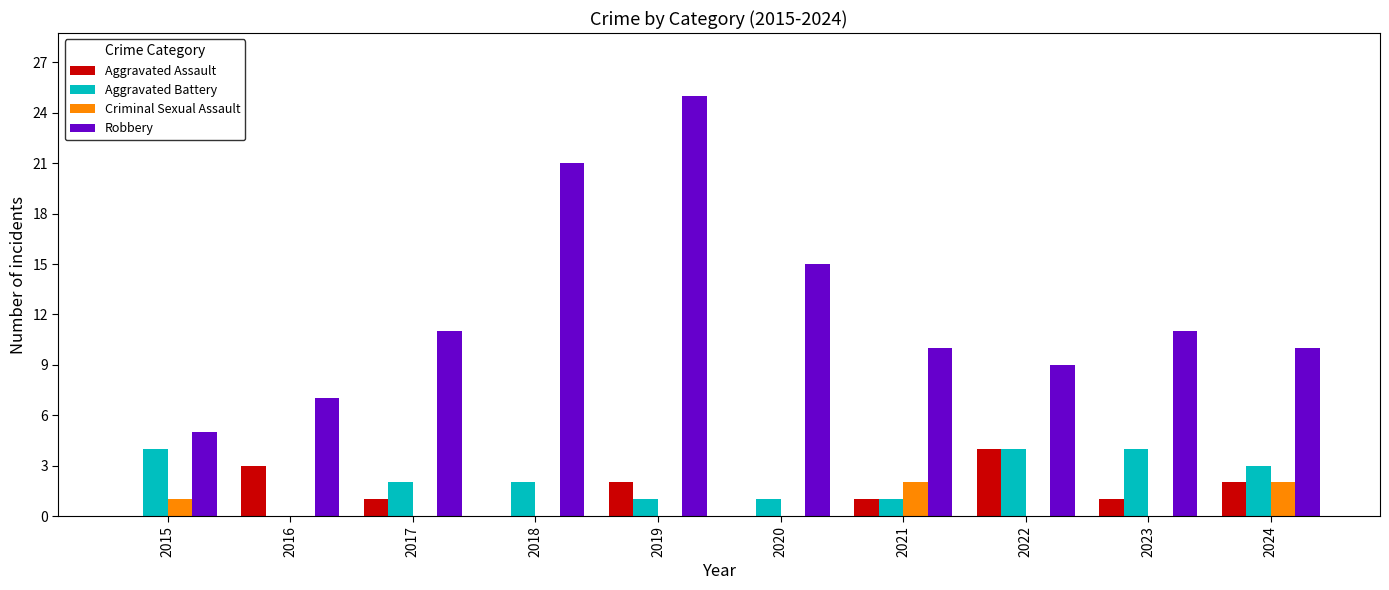

What is the highest value of the Robbery series?

25